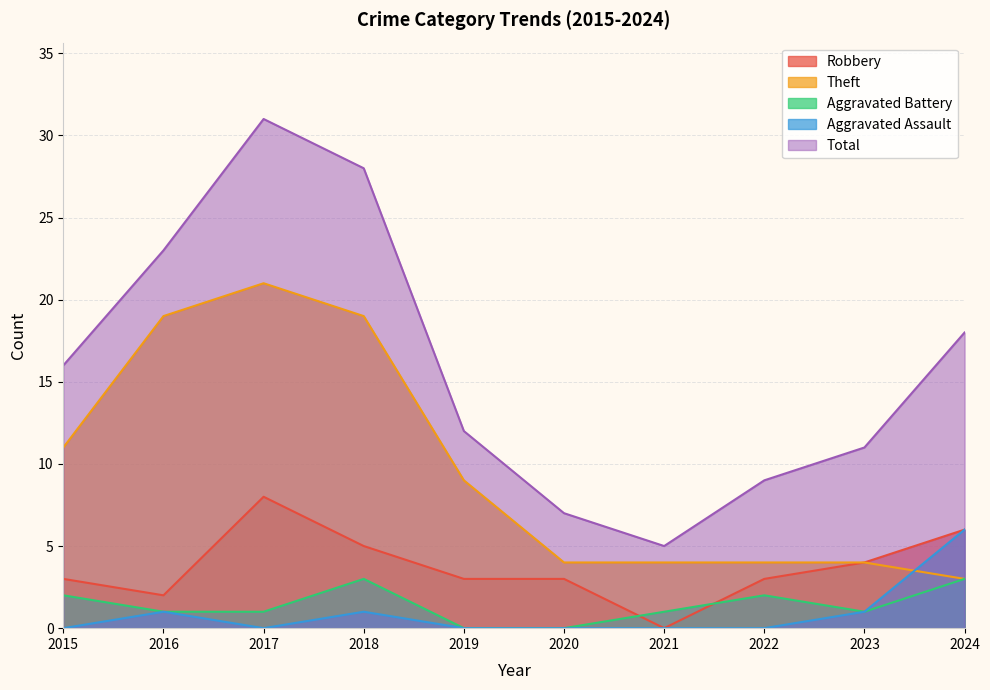

How many lines are shown in the chart?

5